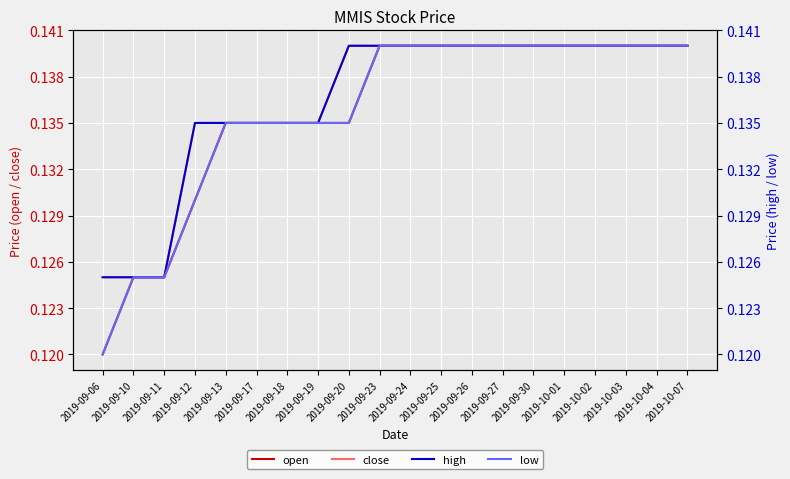

What is the value of the close point at the 6th from the left?

0.1